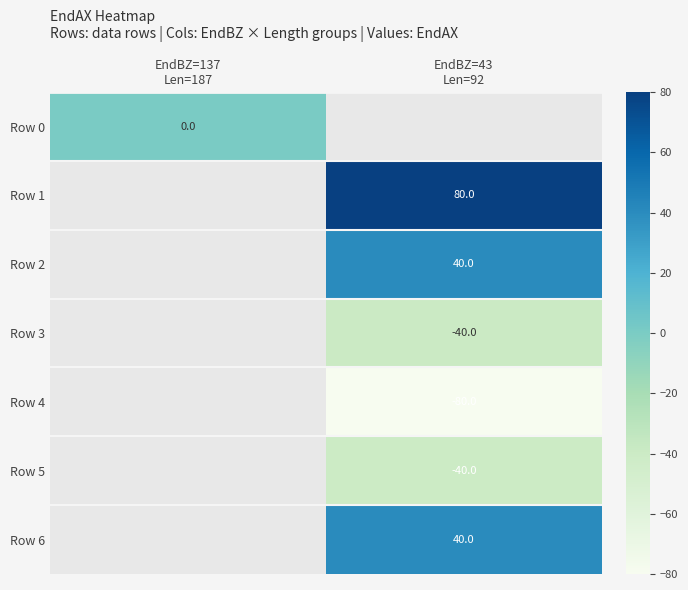

Between EndBZ=43
Len=92 and EndBZ=137
Len=187, which is larger?

EndBZ=137
Len=187